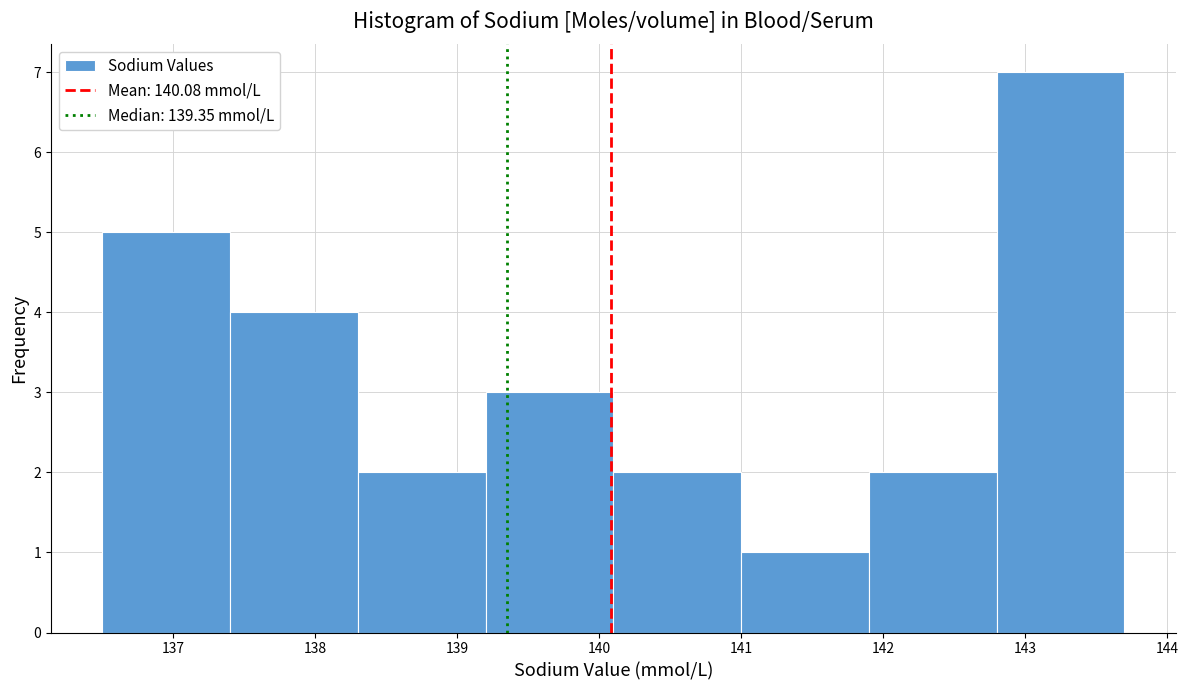

How tall is the bar that spans 137.4 to 138.3 on the x-axis? The values are not printed on the chart, so give them approximately, as read against the axis.

4